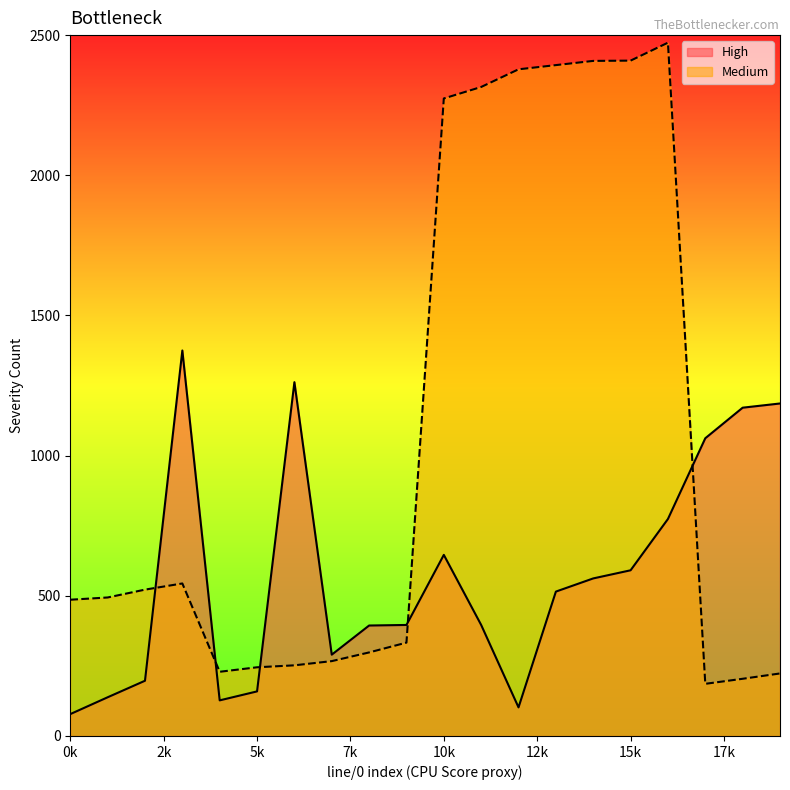

Is it true that High equals 967 at 10k?

False